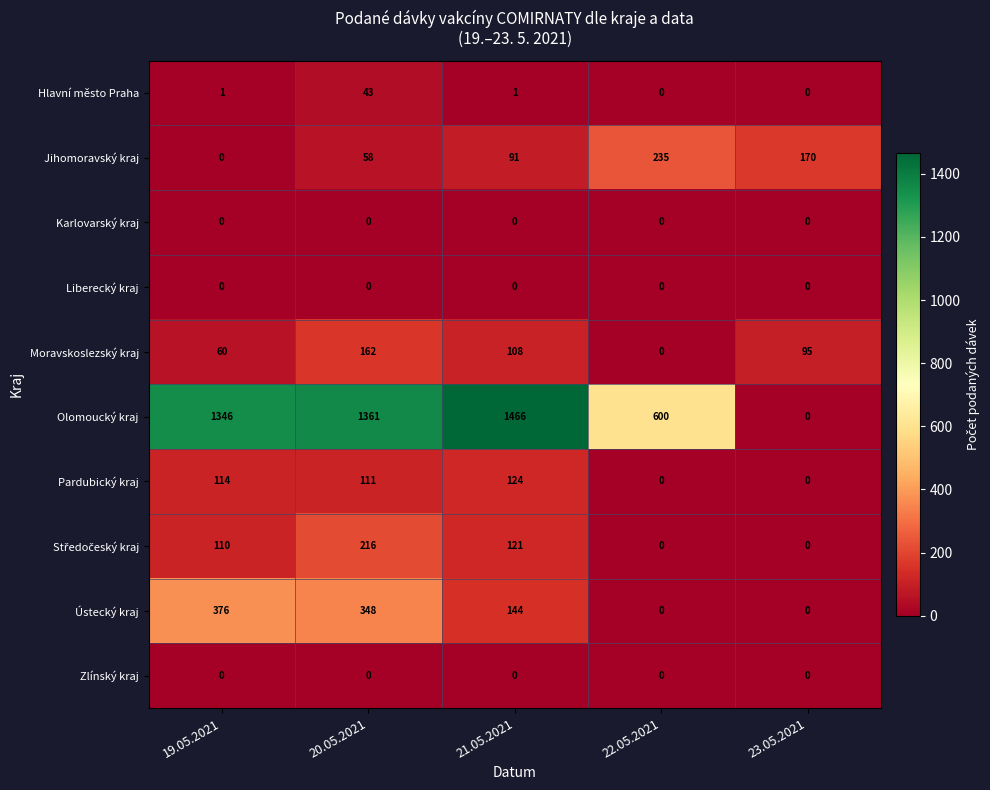

Which series has the largest total across all categories?

Olomoucký kraj